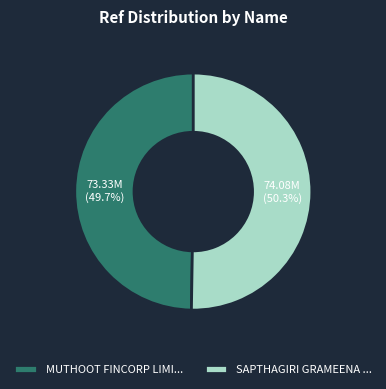

Which category accounts for the majority?

SAPTHAGIRI GRAMEENA ...